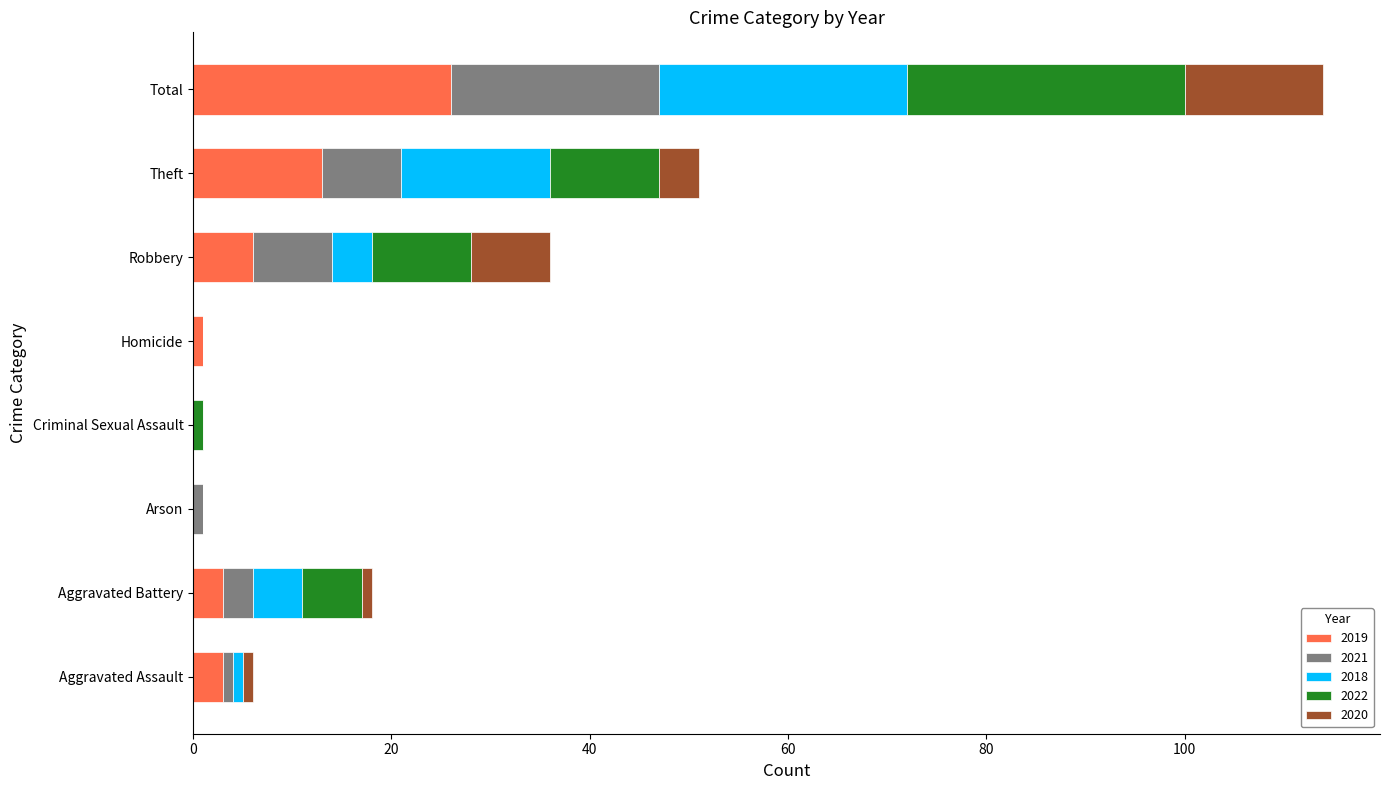

What is the total value across all series at Total?

114